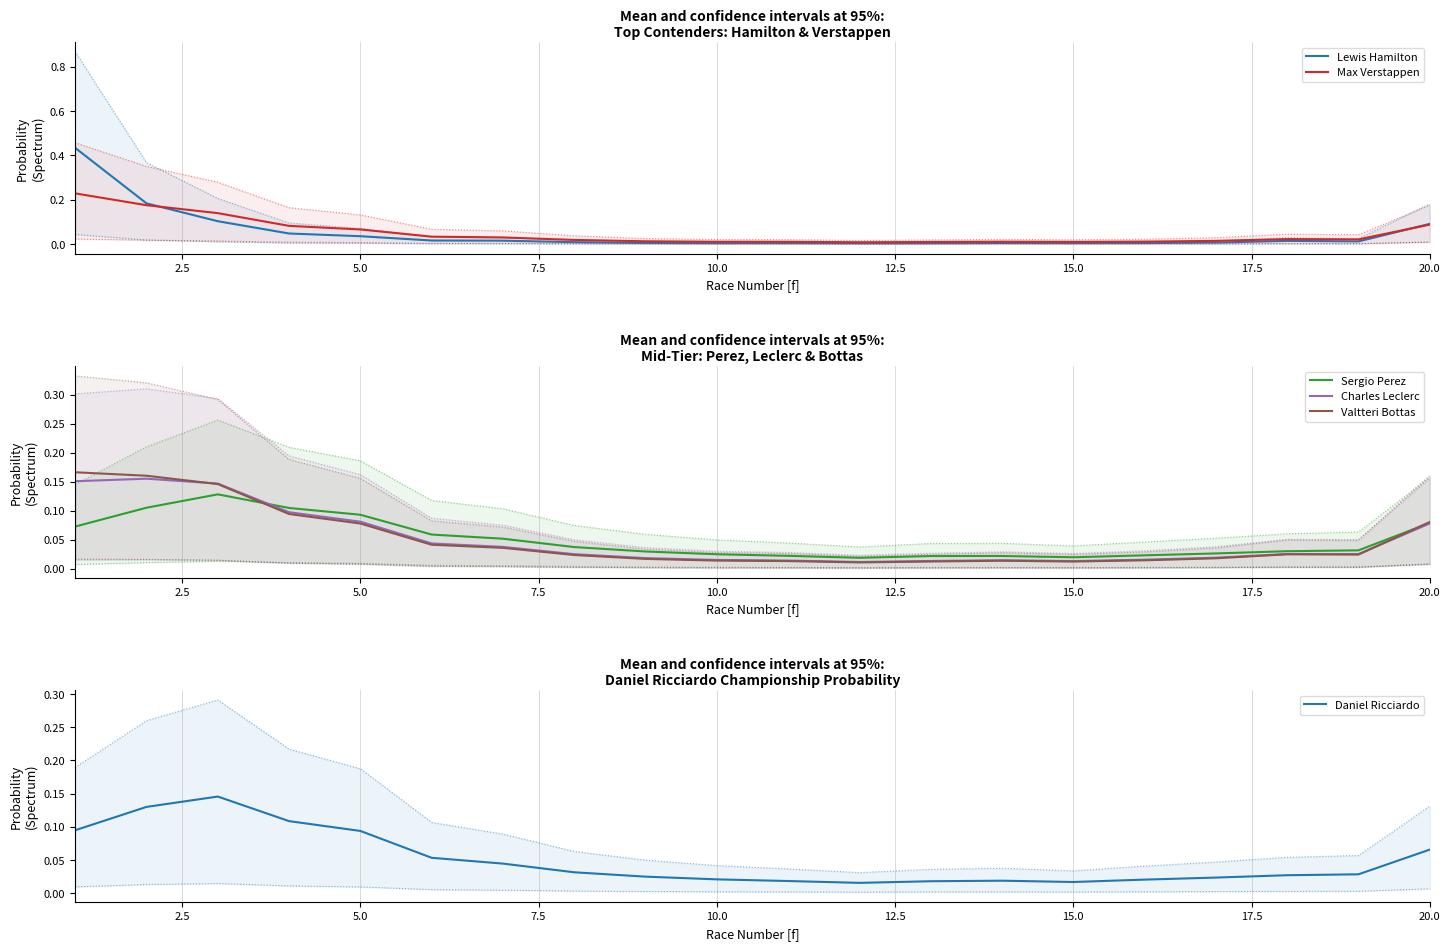

Which label corresponds to the largest value in the chart?

1